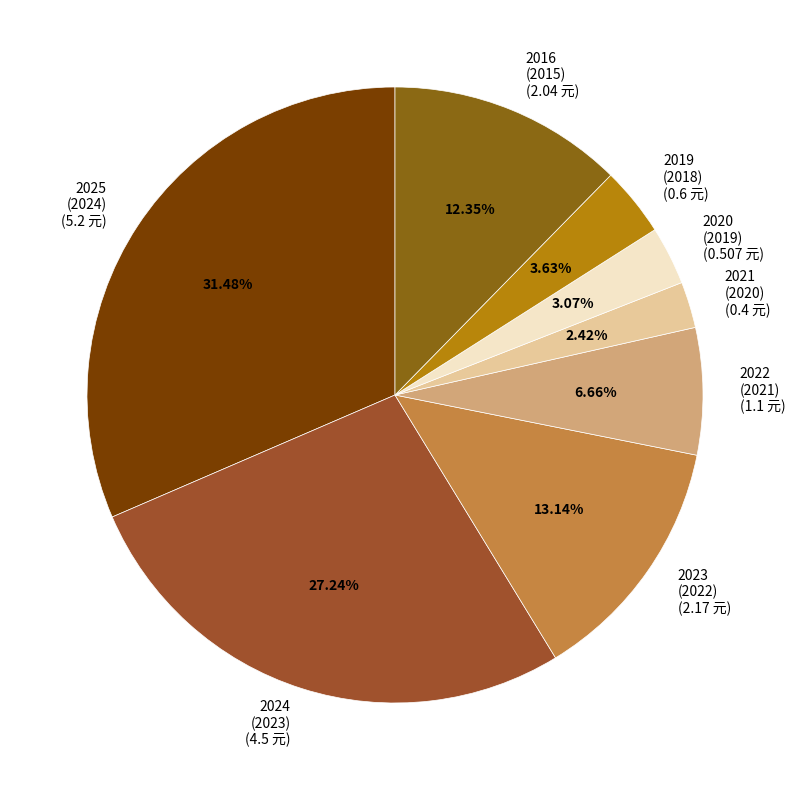

How many slices are in this pie chart?

8